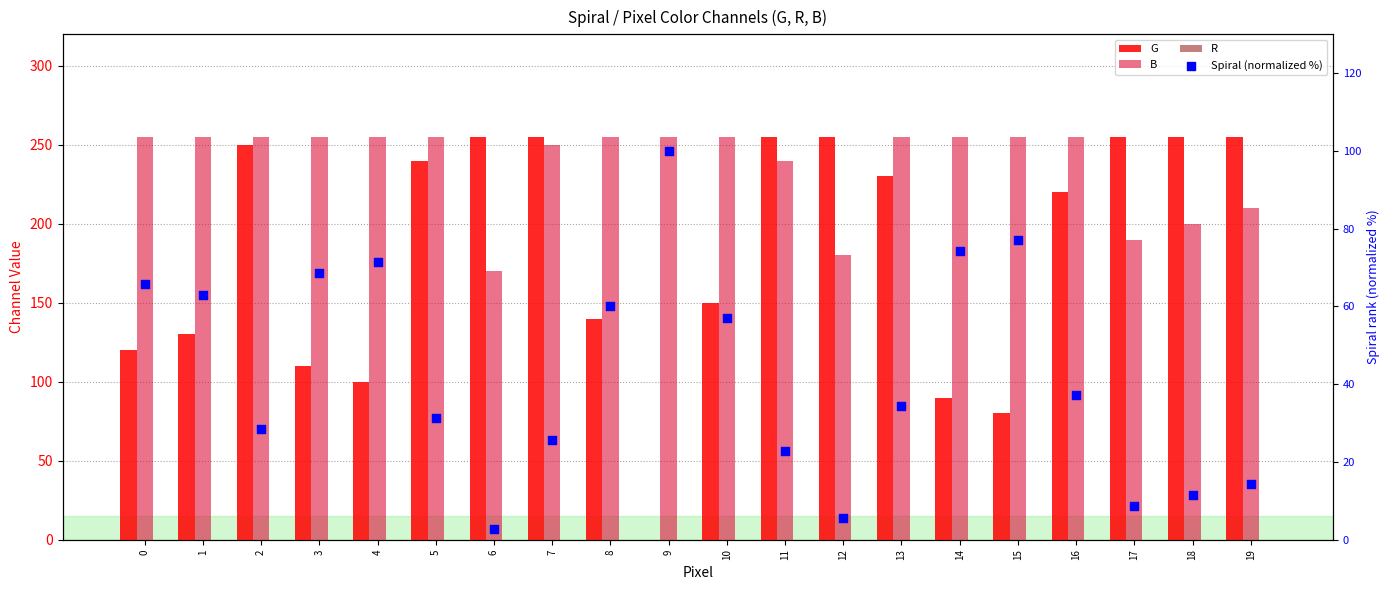

Which series has the largest Y range (max minus min)?

G